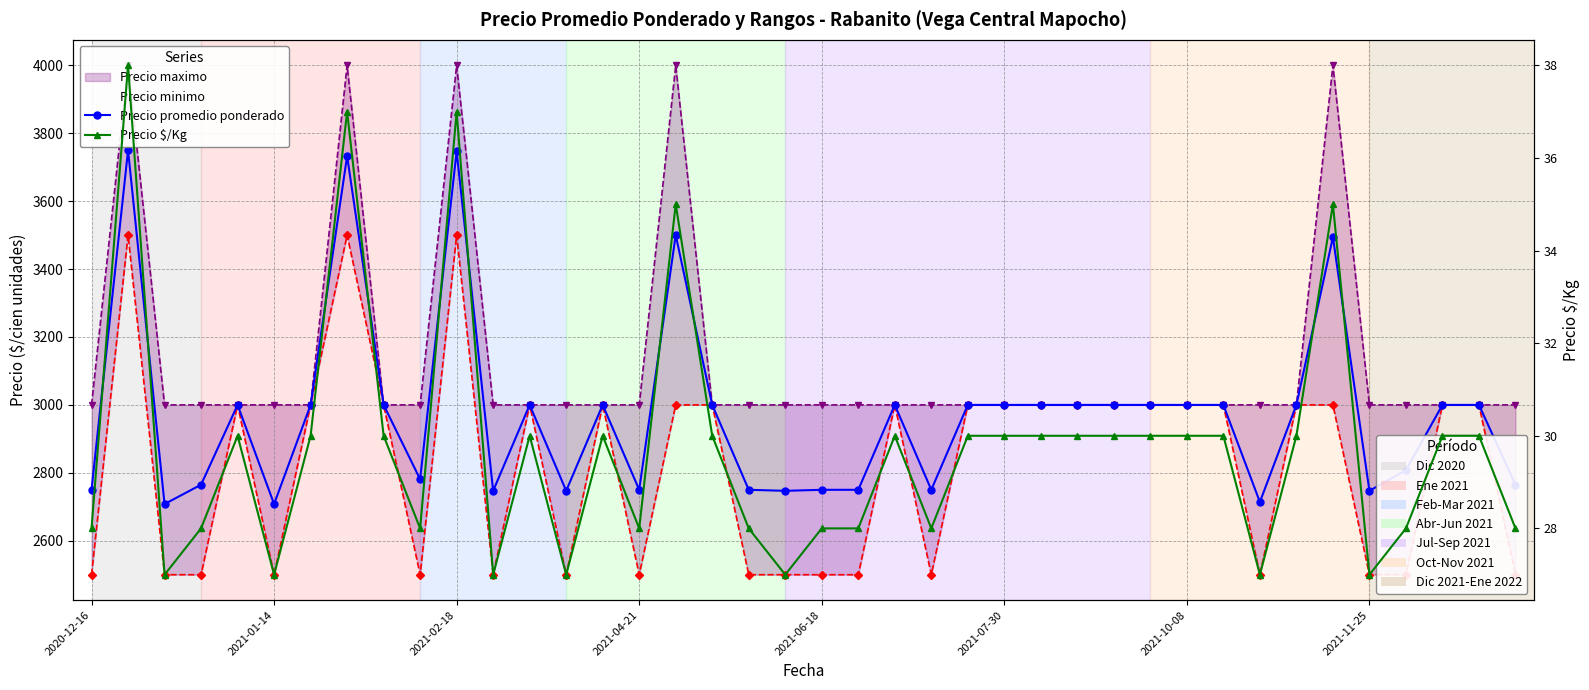

Is this an area chart (filled region under the line)?

No